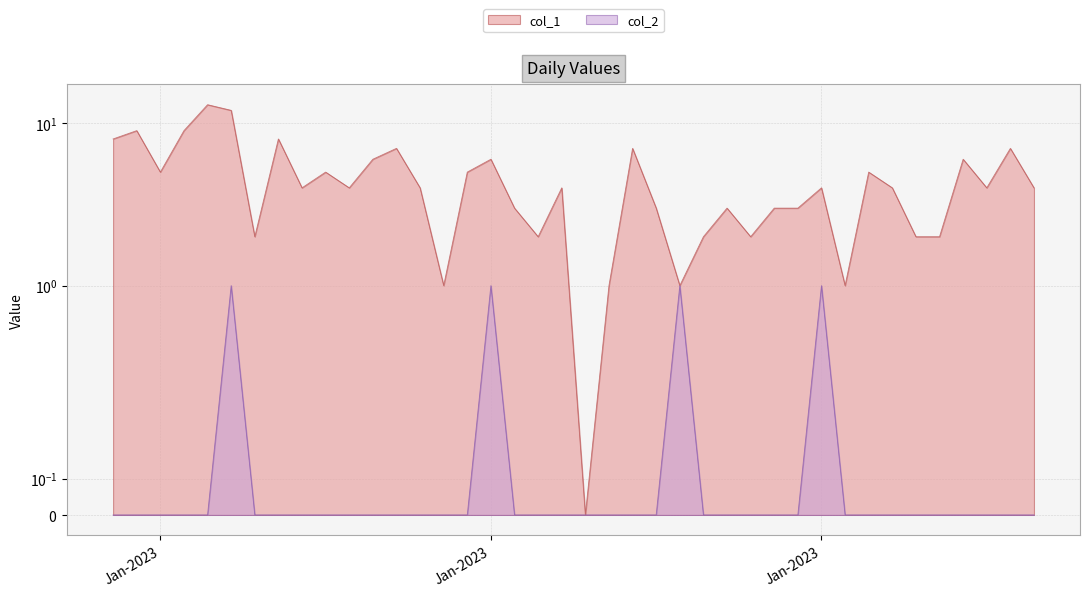

Which series has the widest spread of values?

col_1